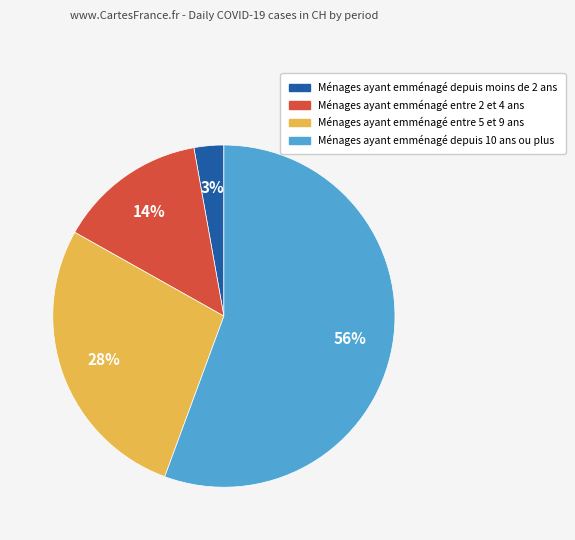

To the nearest percent, what is the average slice percentage?

25%